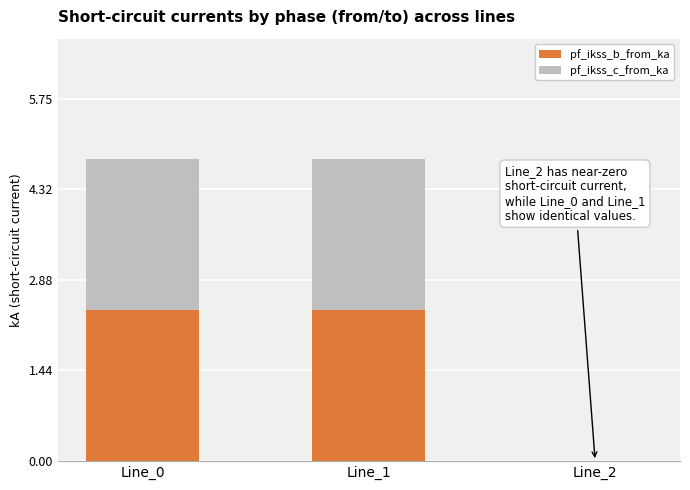

The value of pf_ikss_b_from_ka at Line_1 is 4.0. True or false?

False